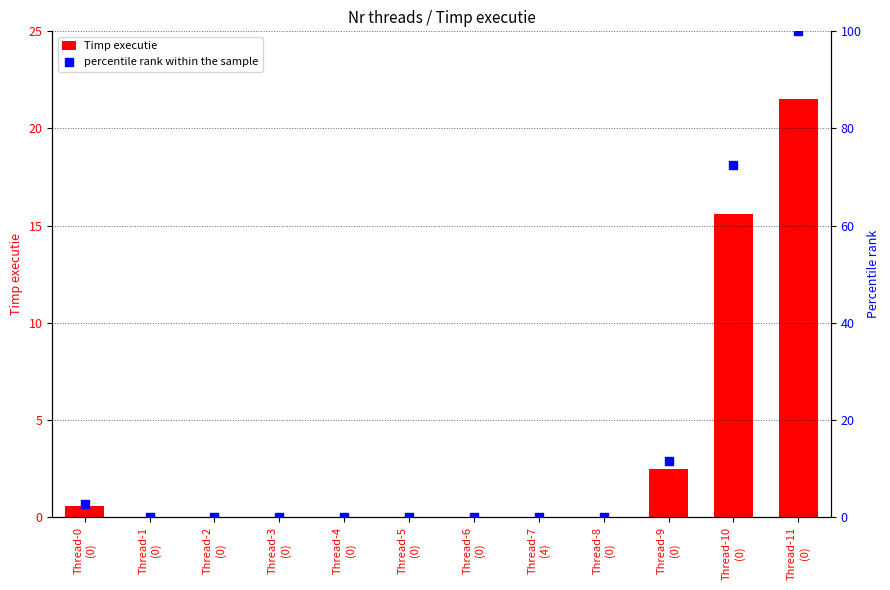

Which series has the widest spread of Y values?

percentile rank within the sample